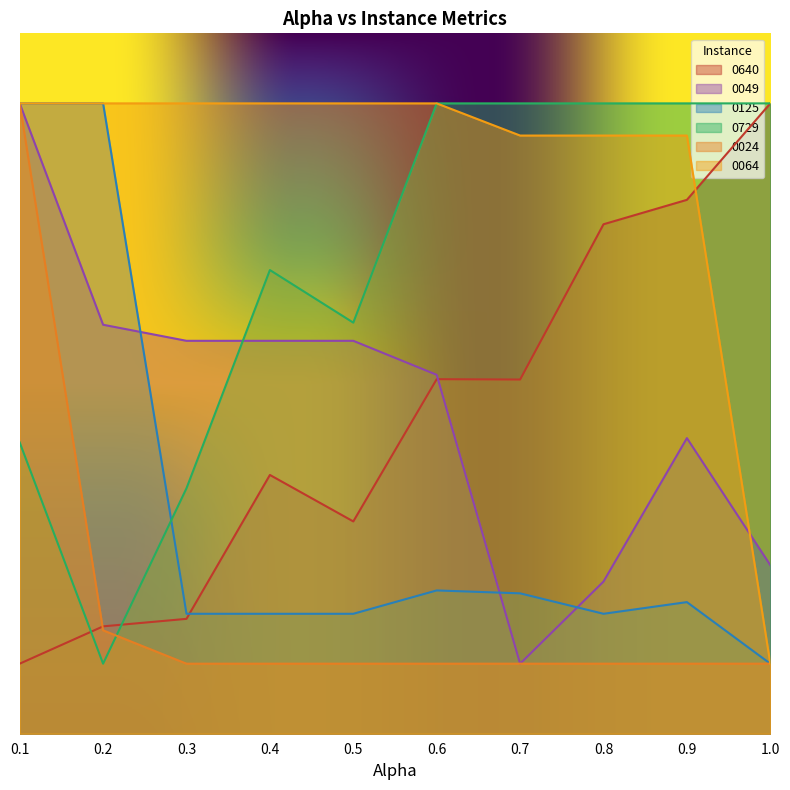

How many interior local peaks does the 0125 series have?

2